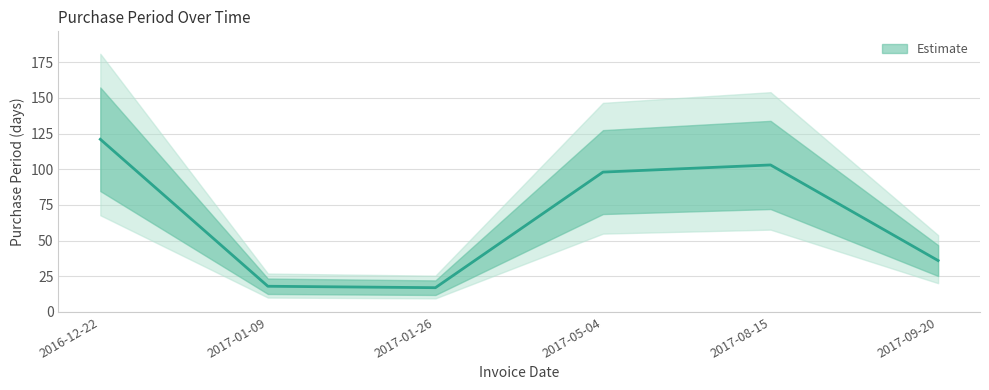

What is the minimum value shown in the chart?

17